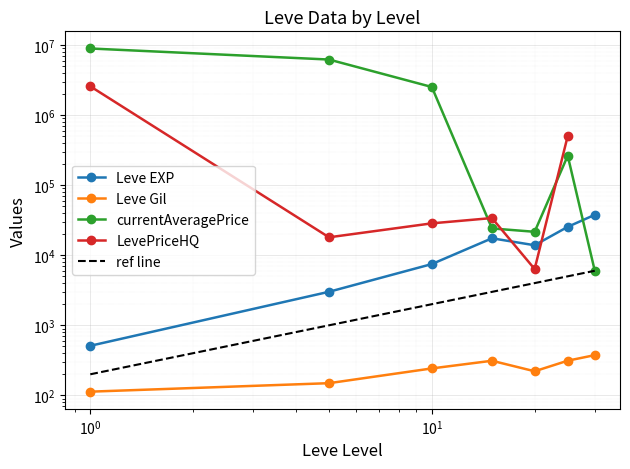

How many data points in ref line are above 3000?

3